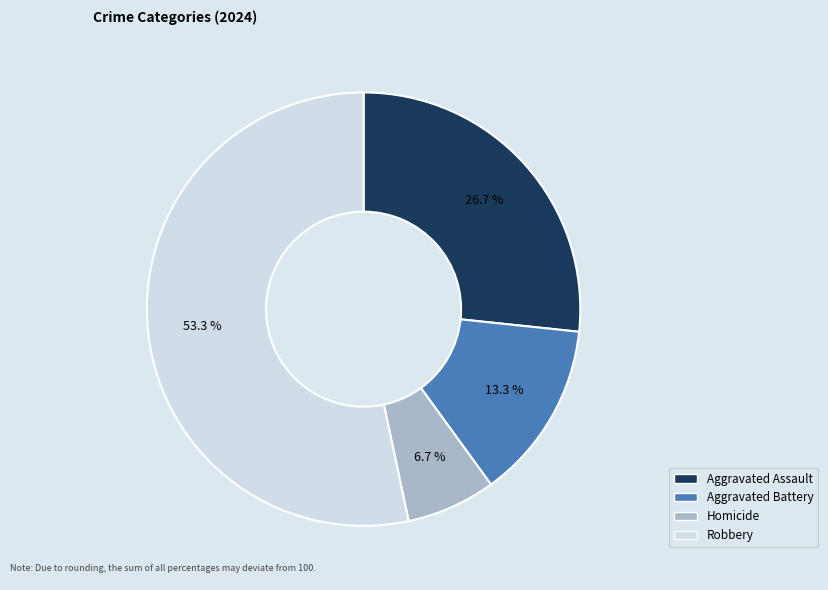

Does Aggravated Assault represent more than half of the total?

No